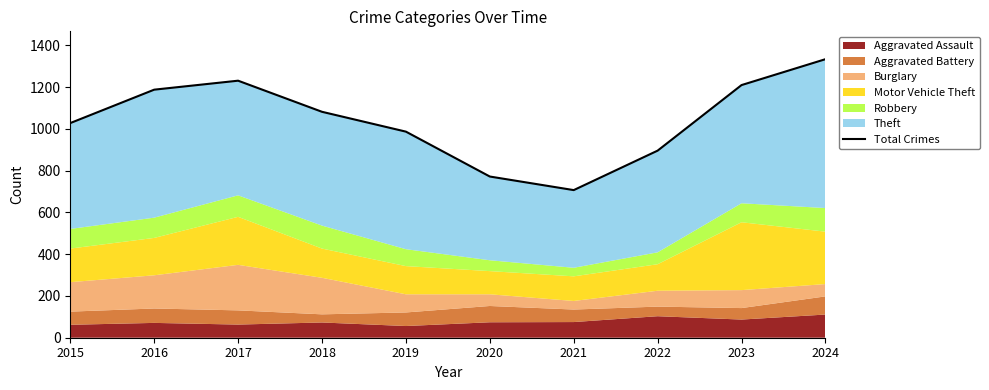

How many points are higher than both their immediate neighbors (excluding endpoints)?

1